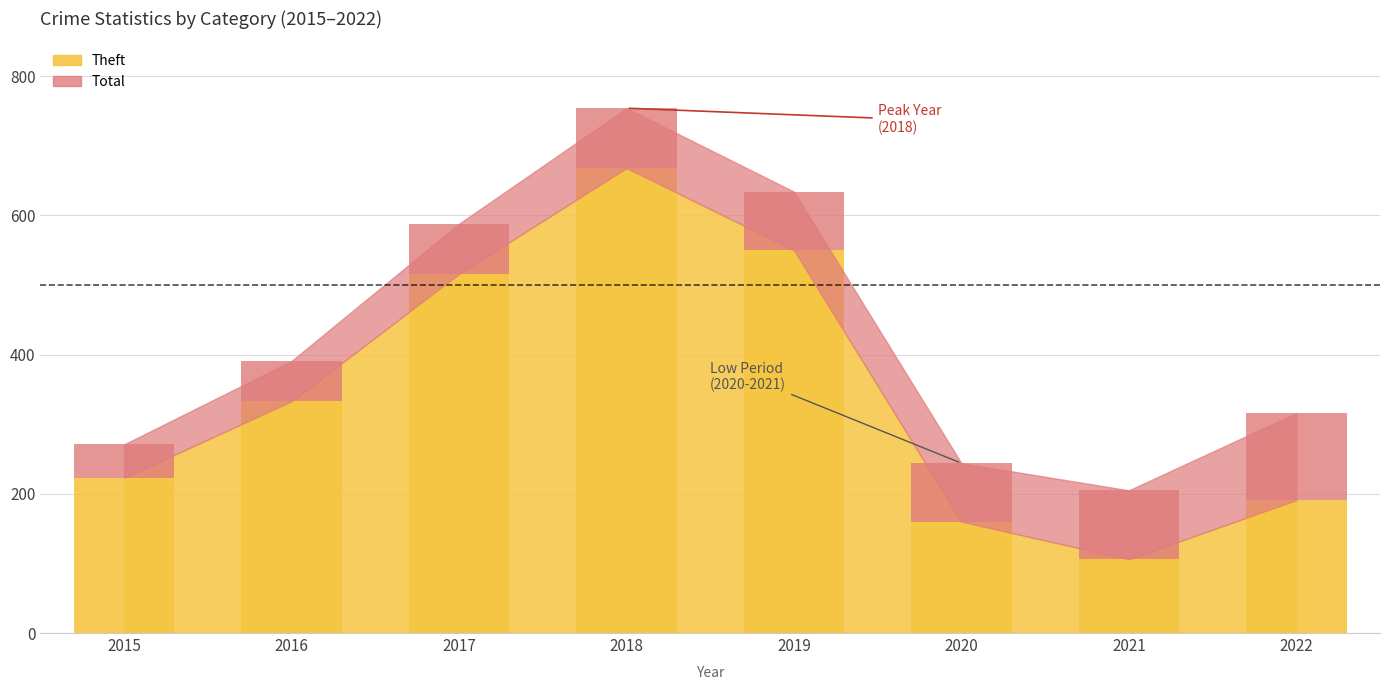

At which category is the sum across all series the highest?

2018